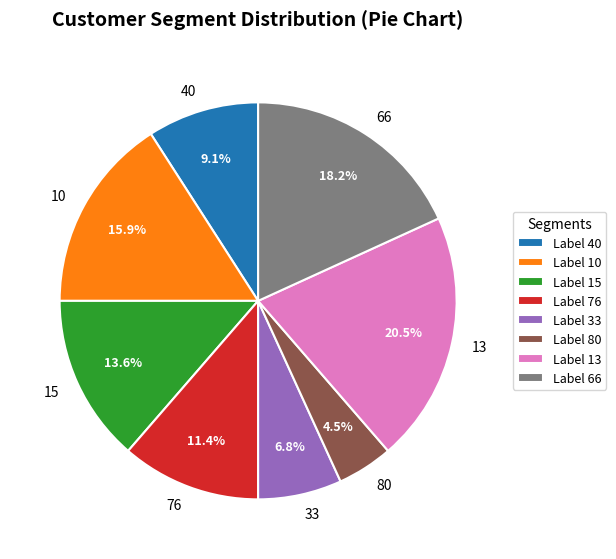

Rank the categories by value from lowest to highest.

80, 33, 40, 76, 15, 10, 66, 13